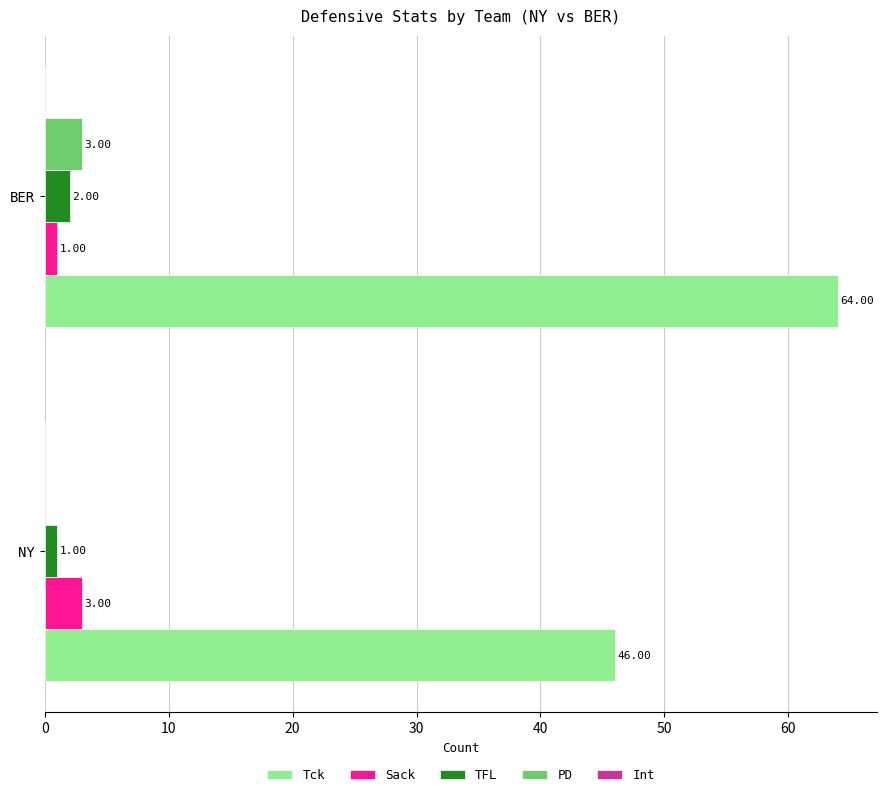

What is the sum of the Tck values at BER and NY?

110